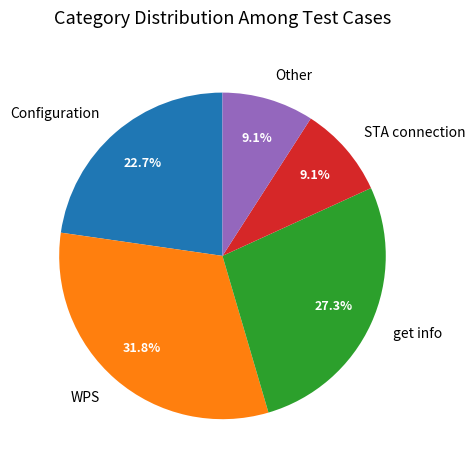

How much of the chart is everything except STA connection?

90.9%